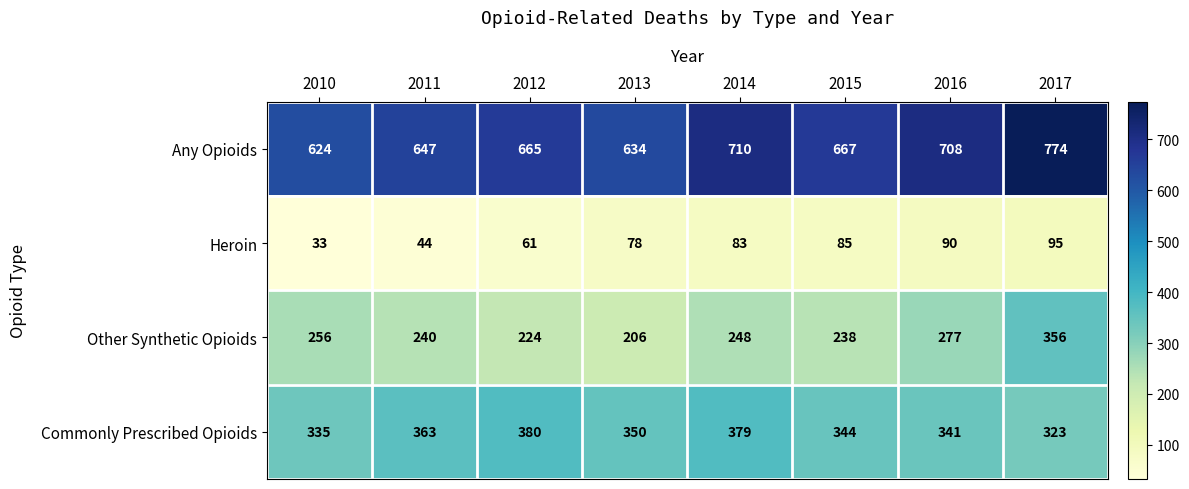

List the labels in order of Heroin value, largest first.

2017, 2016, 2015, 2014, 2013, 2012, 2011, 2010